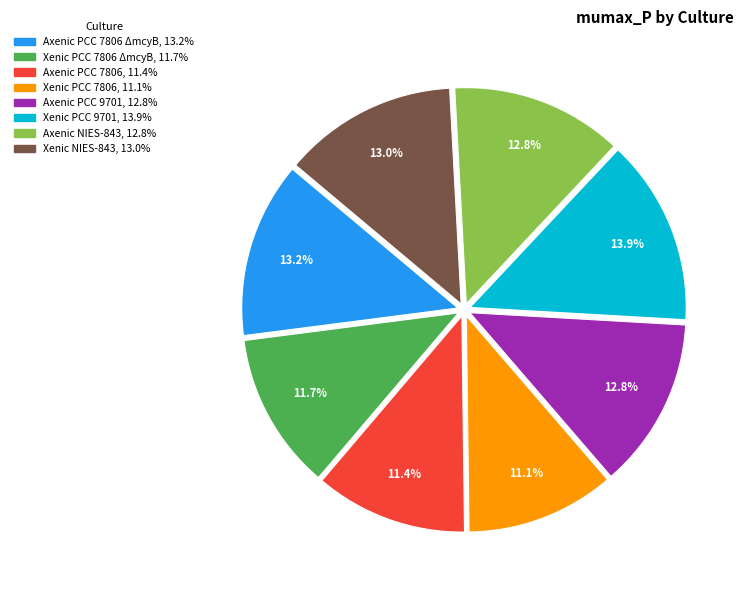

Is there a majority slice in this chart?

No